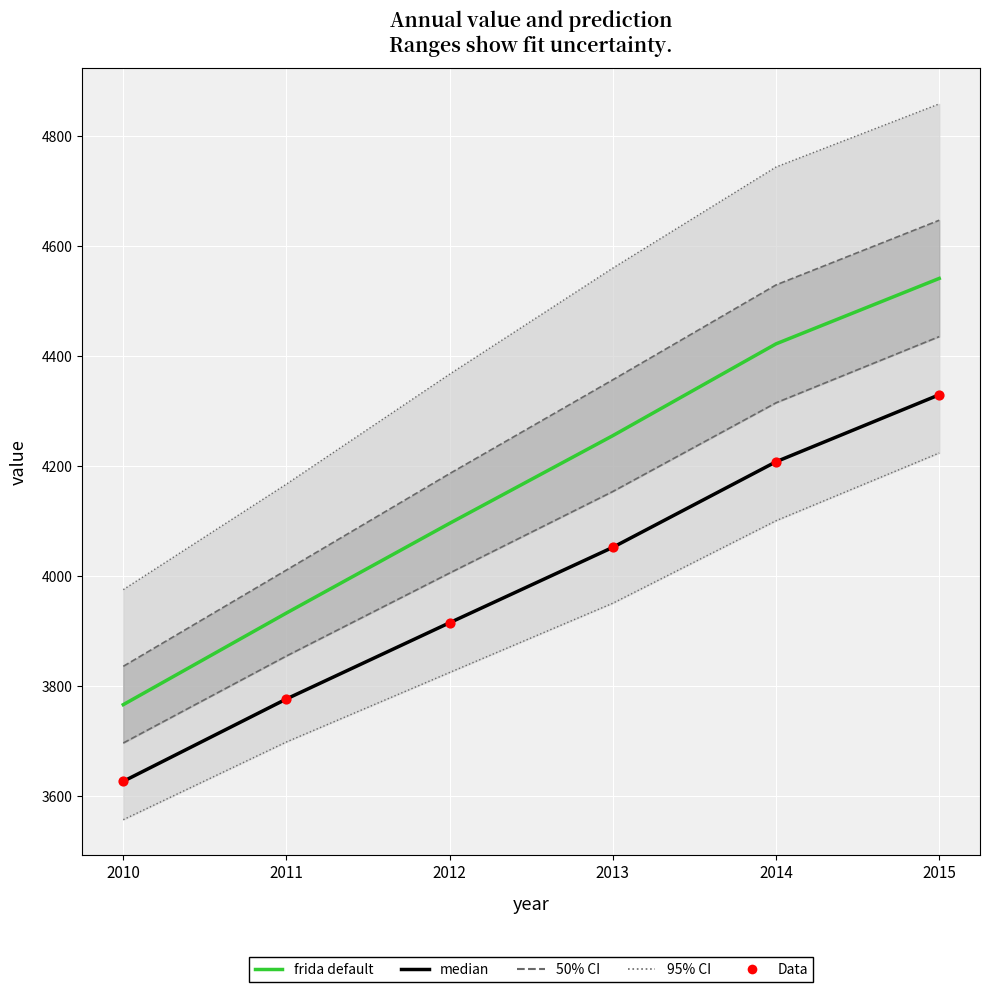

At how many categories does at least one series exceed 4453?

1